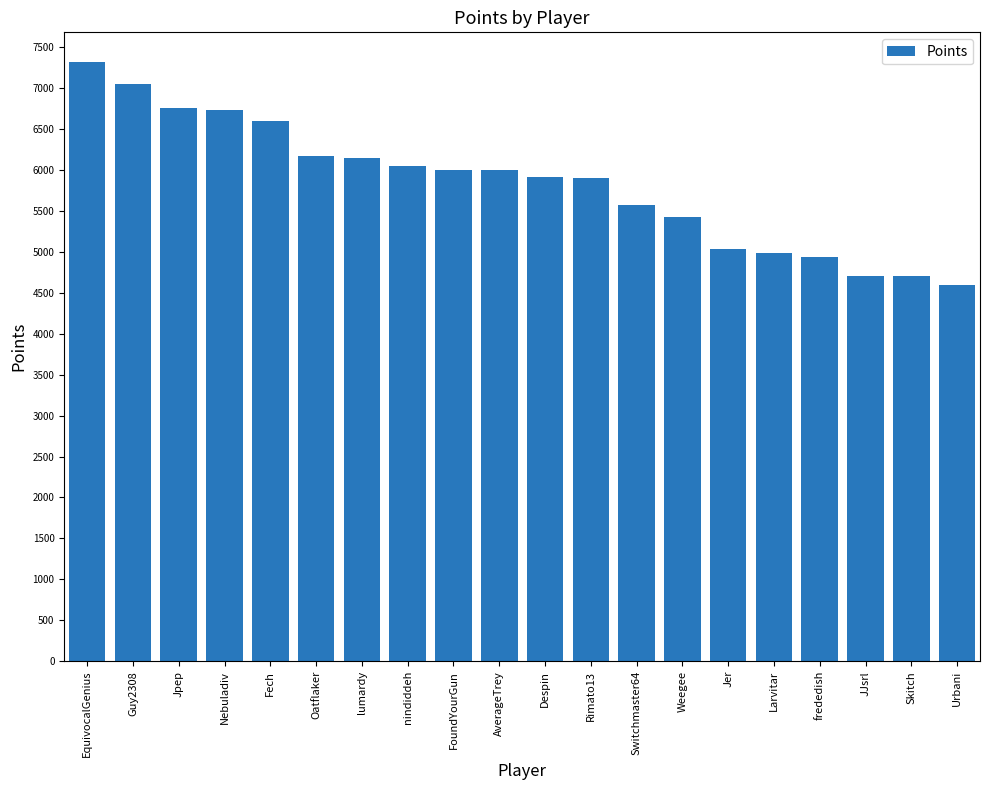

What is the average value?

5829